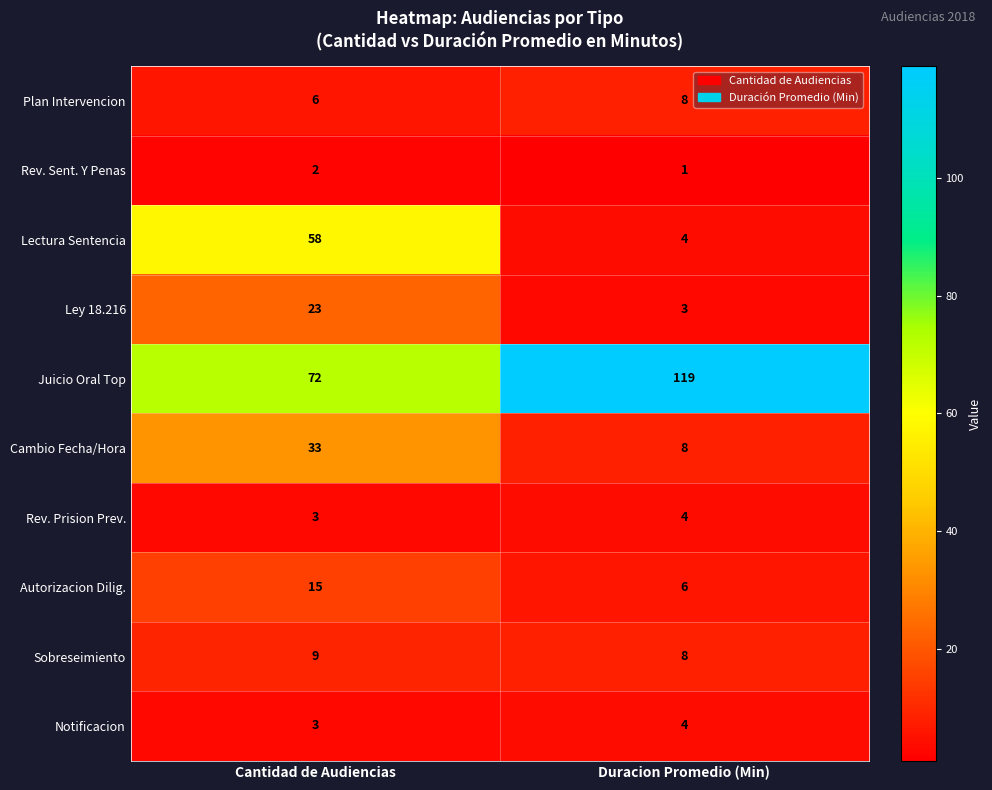

Reading left to right, list all the values displayed in this chart.

Plan Intervencion: 6	8
Rev. Sent. Y Penas: 2	1
Lectura Sentencia: 58	4
Ley 18.216: 23	3
Juicio Oral Top: 72	119
Cambio Fecha/Hora: 33	8
Rev. Prision Prev.: 3	4
Autorizacion Dilig.: 15	6
Sobreseimiento: 9	8
Notificacion: 3	4